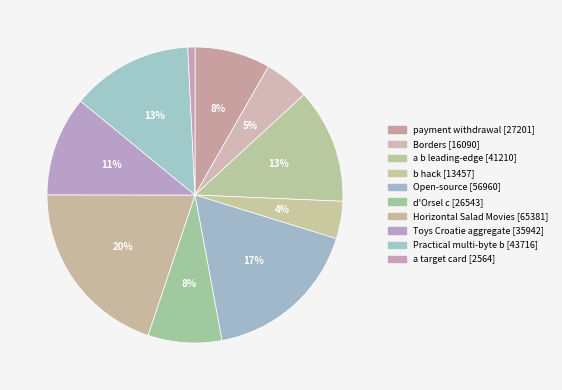

What percentage is the payment withdrawal slice, to the nearest percent?

8%